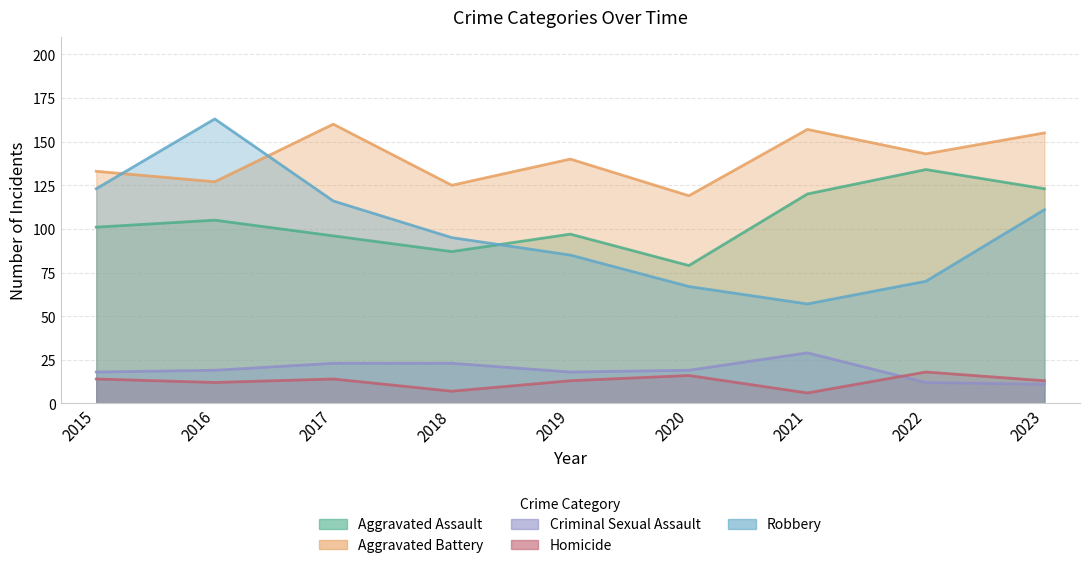

In Aggravated Assault, how many points are lower than both neighbors (excluding endpoints)?

2